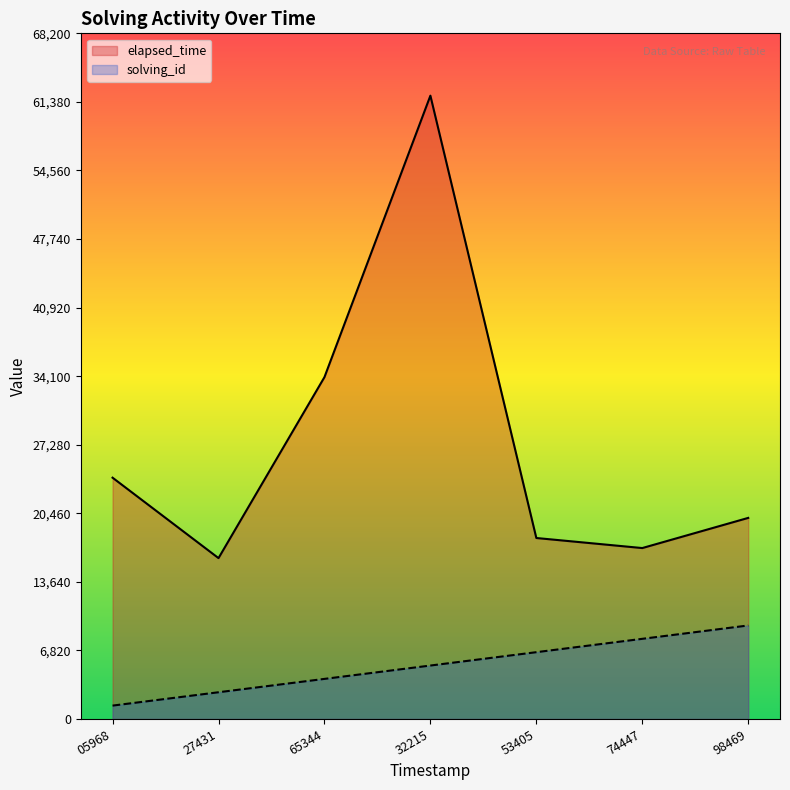

Reading left to right, extract all data points from this chart.

elapsed_time: 05968=24000.0	27431=16000.0	65344=34000.0	32215=62000.0	53405=18000.0	74447=17000.0	98469=20000.0
solving_id: 05968=1328.6	27431=2657.1	65344=3985.7	32215=5314.3	53405=6642.9	74447=7971.4	98469=9300.0